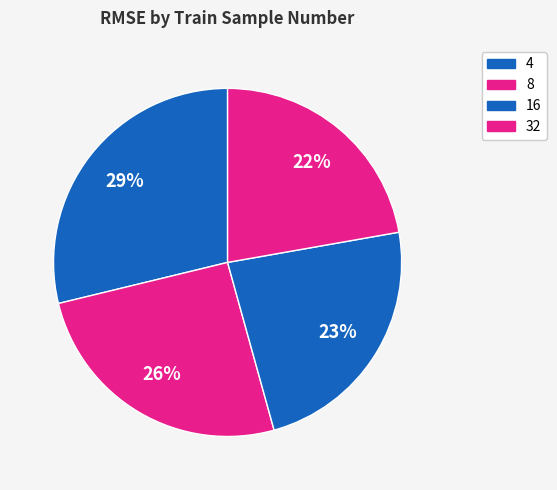

How many slices are in this pie chart?

4